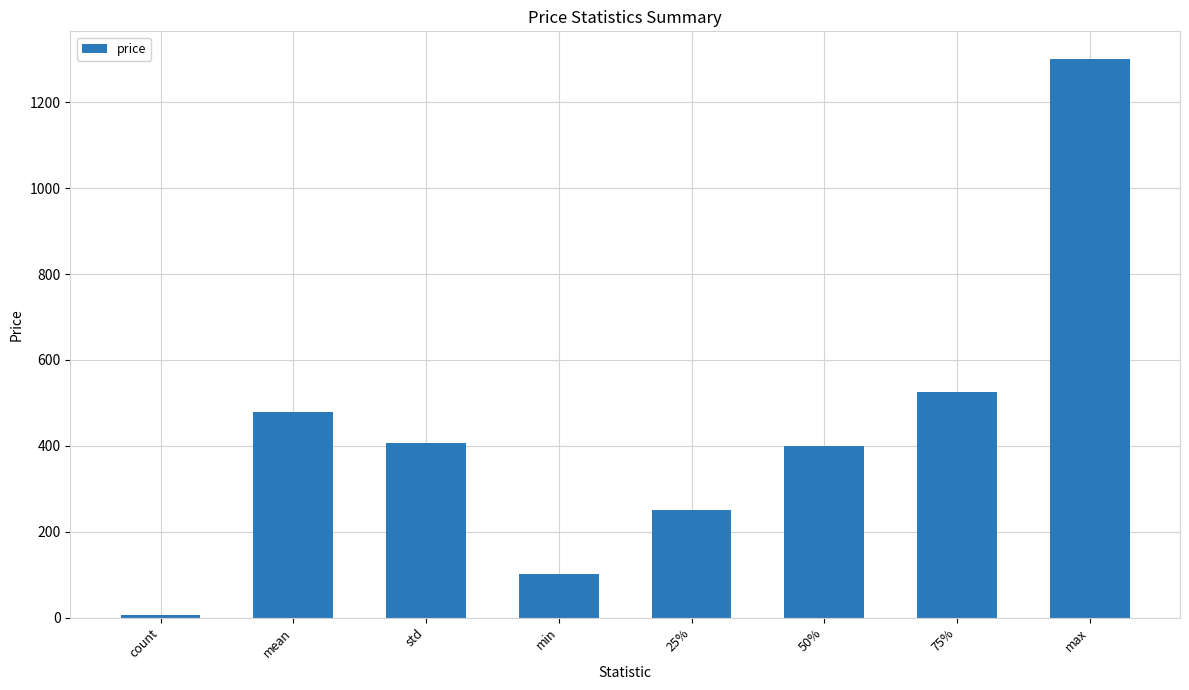

How many values are below 405?

4